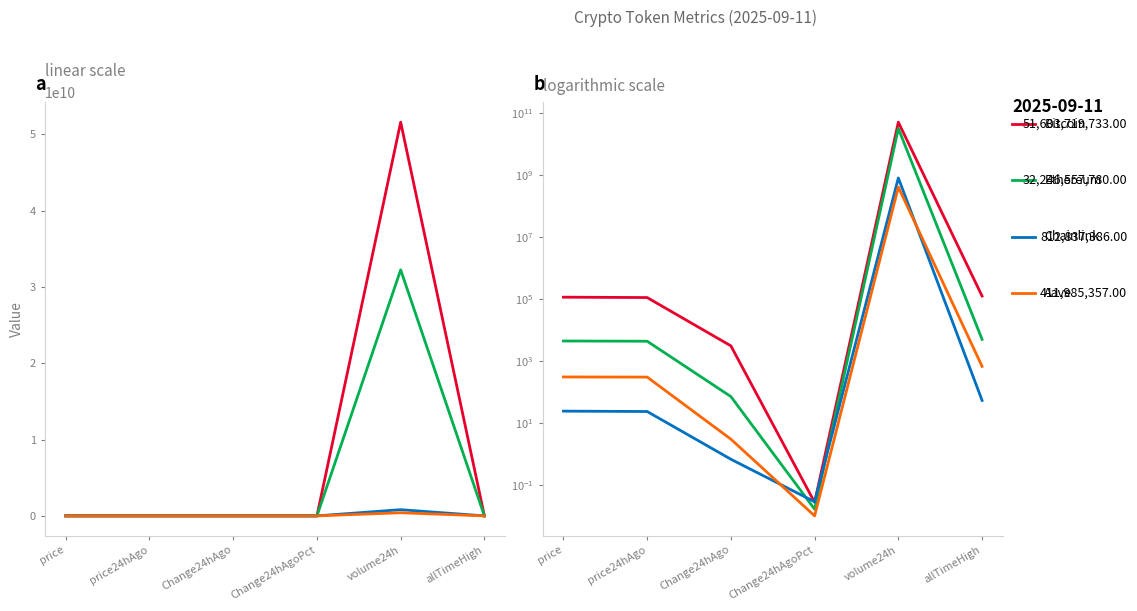

Between which two adjacent categories do Chainlink and Aave first intersect?

Change24hAgo and Change24hAgoPct